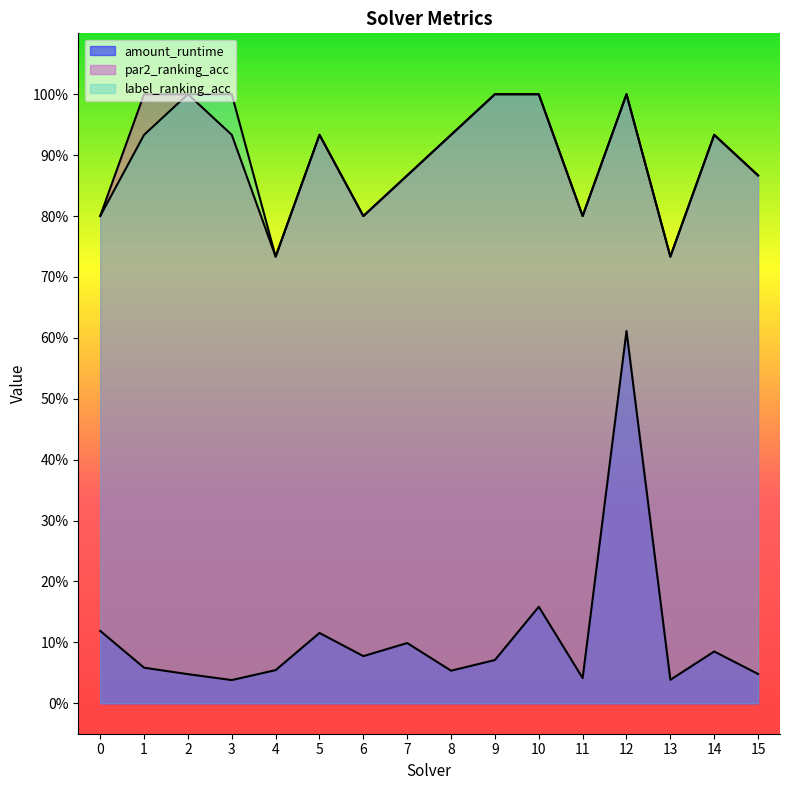

Is it true that par2_ranking_acc equals 1.0 at 9?

True